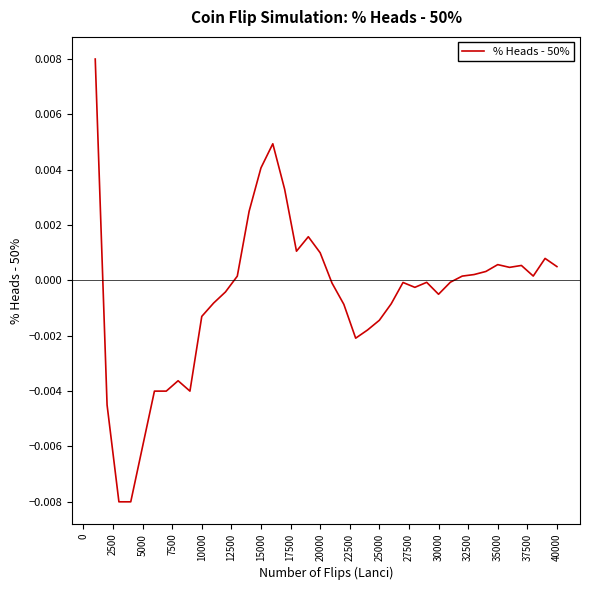

Count the number of data series in this chart.

1